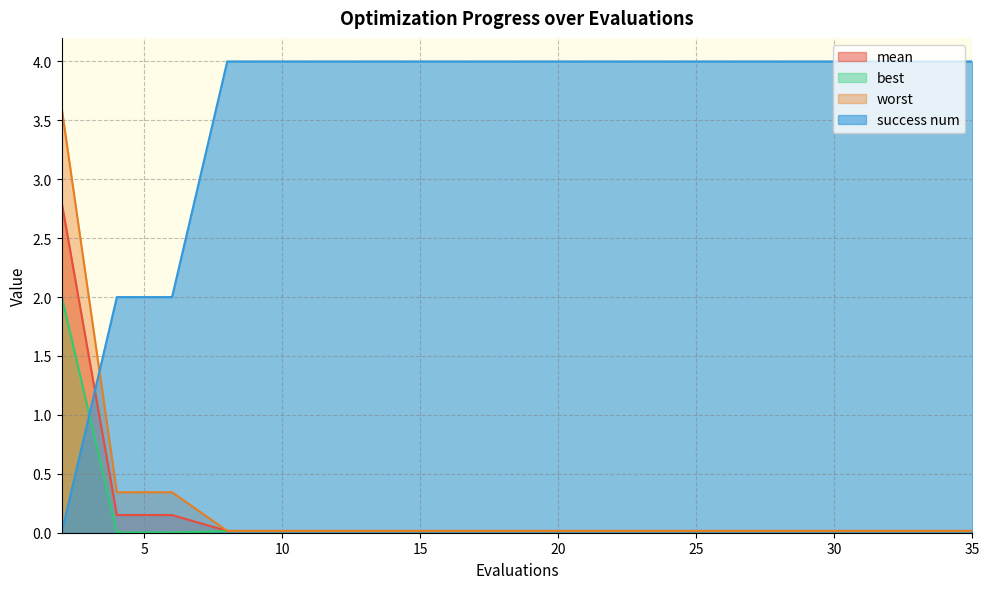

Reading left to right, list all the values displayed in this chart.

mean: 2.8	0.2	0.2	0.0	0.0	0.0	0.0	0.0	0.0	0.0	0.0	0.0	0.0	0.0	0.0	0.0	0.0	0.0	0.0	0.0
best: 2.0	0.0	0.0	0.0	0.0	0.0	0.0	0.0	0.0	0.0	0.0	0.0	0.0	0.0	0.0	0.0	0.0	0.0	0.0	0.0
worst: 3.6	0.3	0.3	0.0	0.0	0.0	0.0	0.0	0.0	0.0	0.0	0.0	0.0	0.0	0.0	0.0	0.0	0.0	0.0	0.0
success num: 0.0	2.0	2.0	4.0	4.0	4.0	4.0	4.0	4.0	4.0	4.0	4.0	4.0	4.0	4.0	4.0	4.0	4.0	4.0	4.0